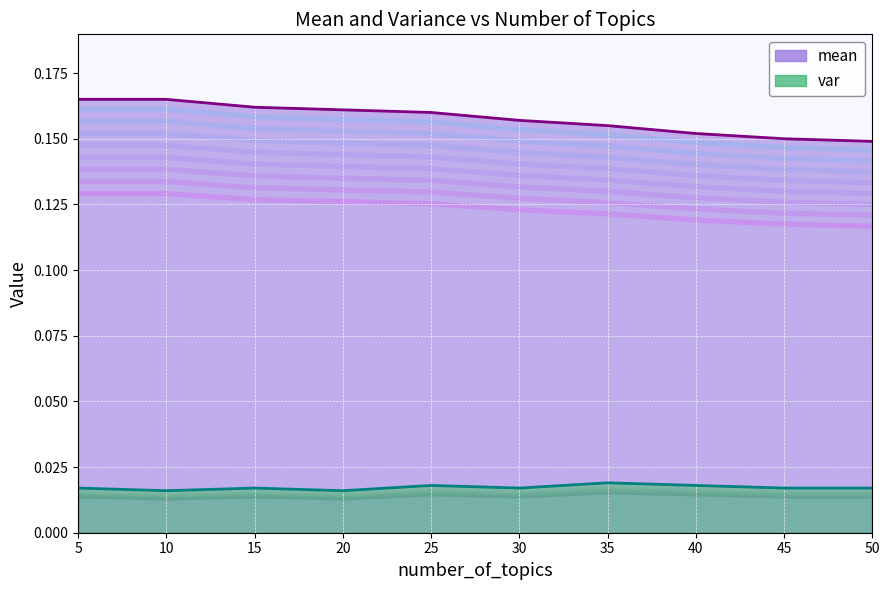

In var, how many points are lower than both neighbors (excluding endpoints)?

3